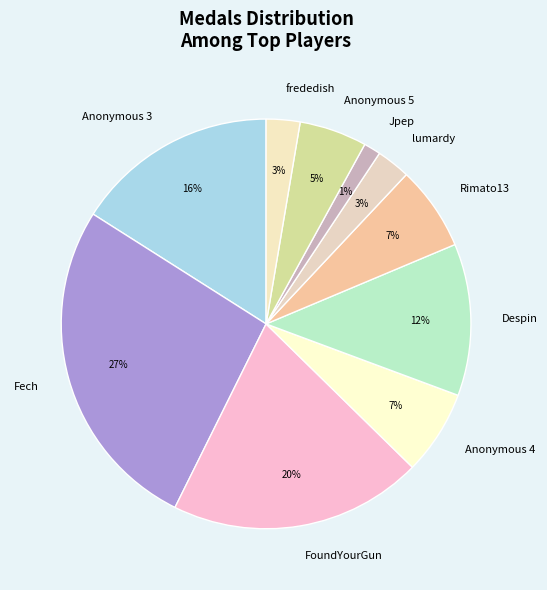

To the nearest percent, what percentage of the pie is Rimato13?

7%